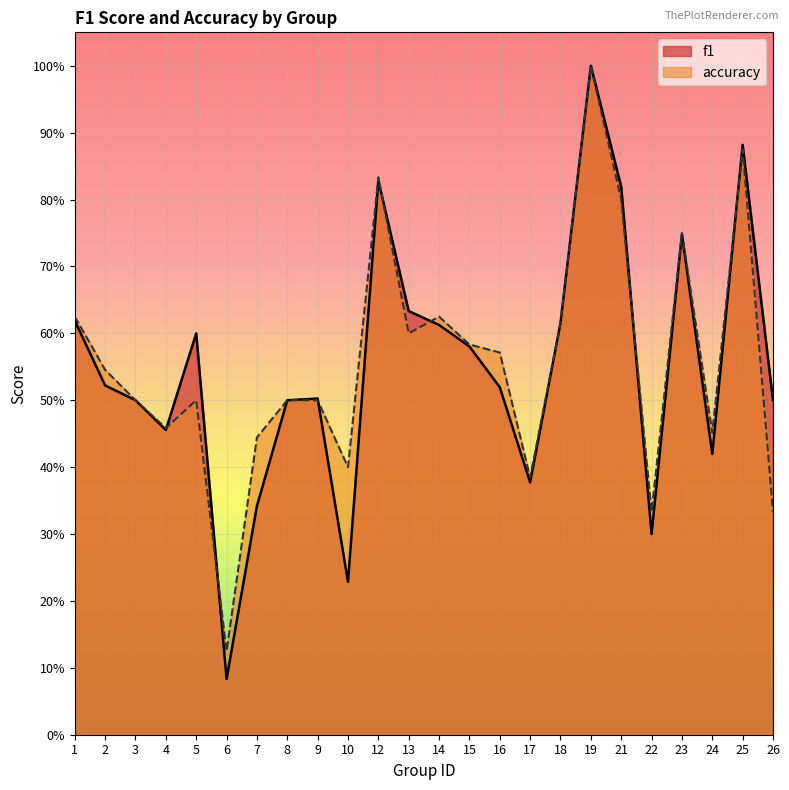

What is the difference between the second highest and minimum values in the accuracy series?

0.8